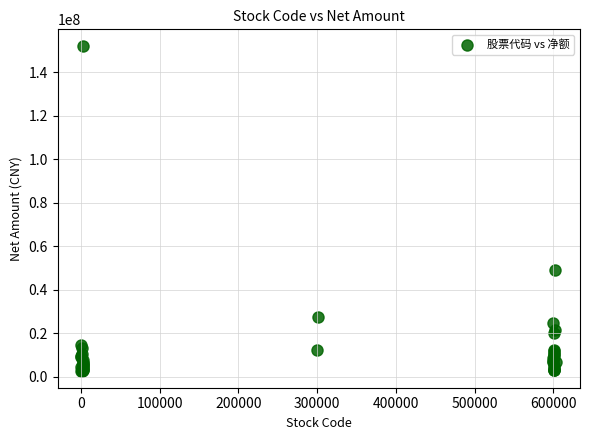

What Y value in the scatter plot is closest to 77321004?

48868873